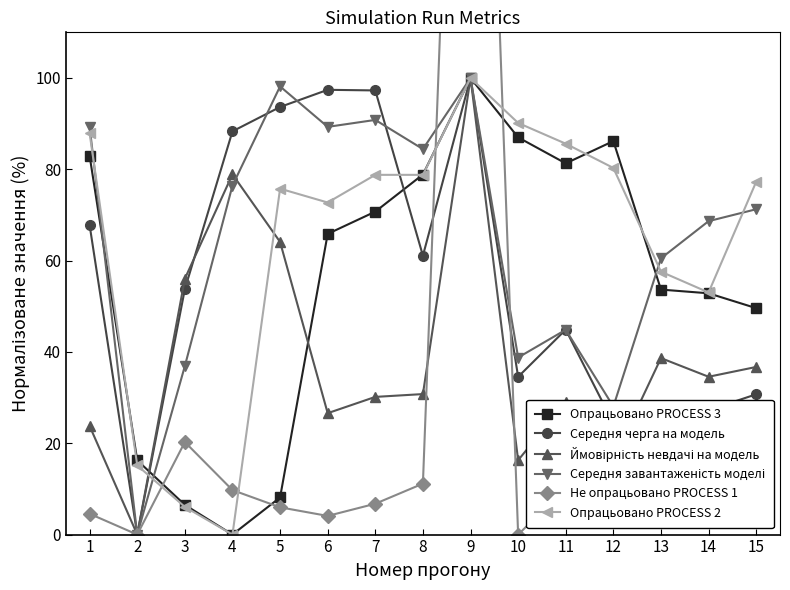

At which label is Опрацьовано PROCESS 3 closest to 50?

15